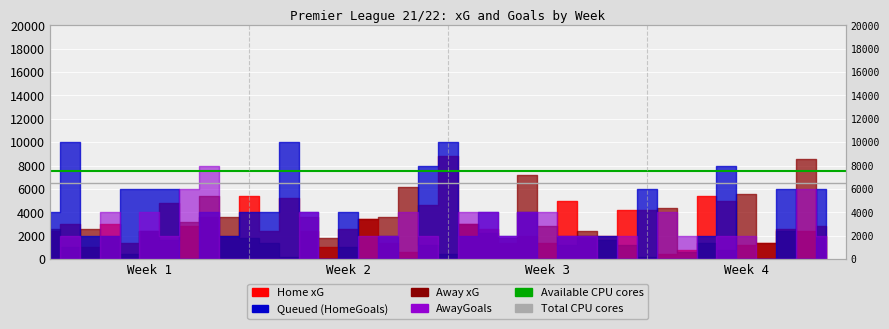

At which category is the sum across all series the highest?

Week 1